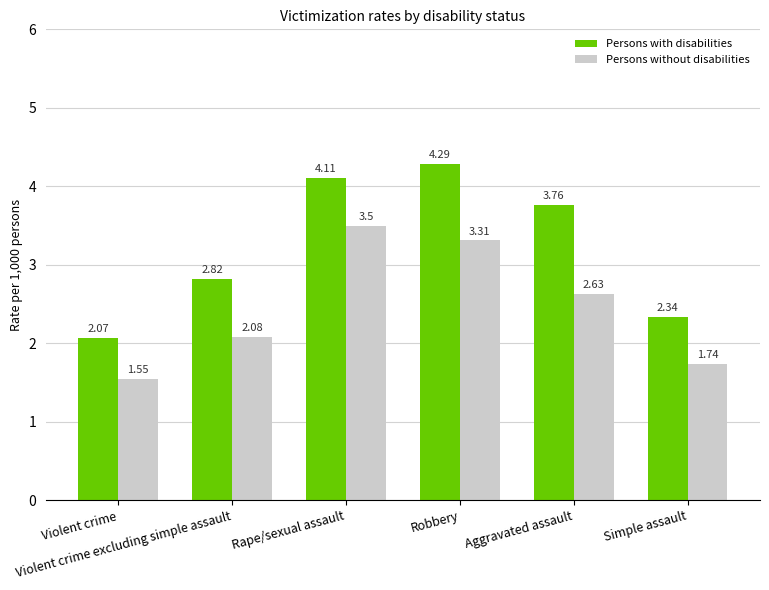

What is the sum of the Persons without disabilities values at Violent crime excluding simple assault and Robbery?

5.4